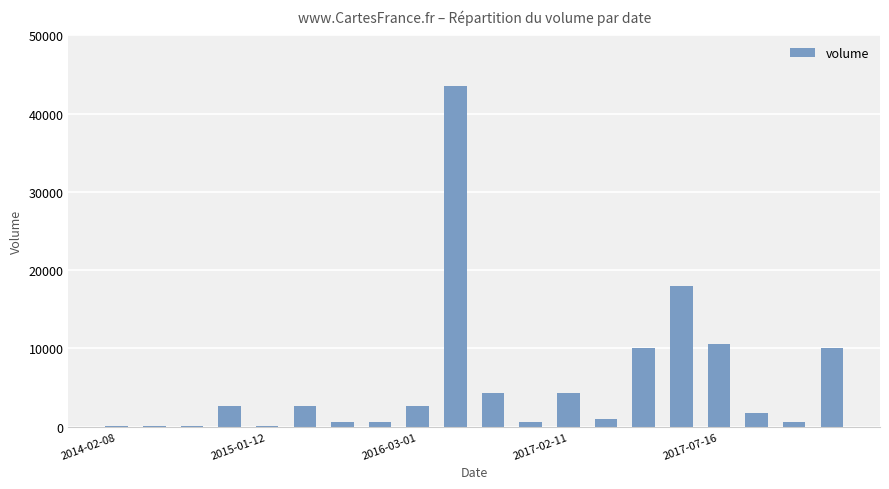

What is the maximum value shown in the chart?

43526